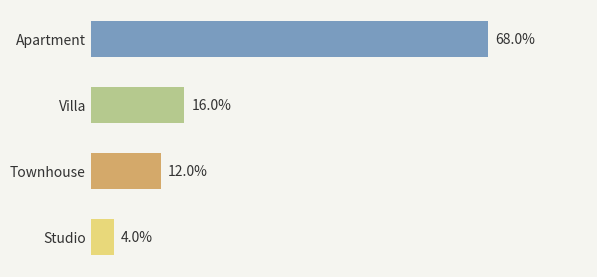

Are the bars horizontal?

Yes